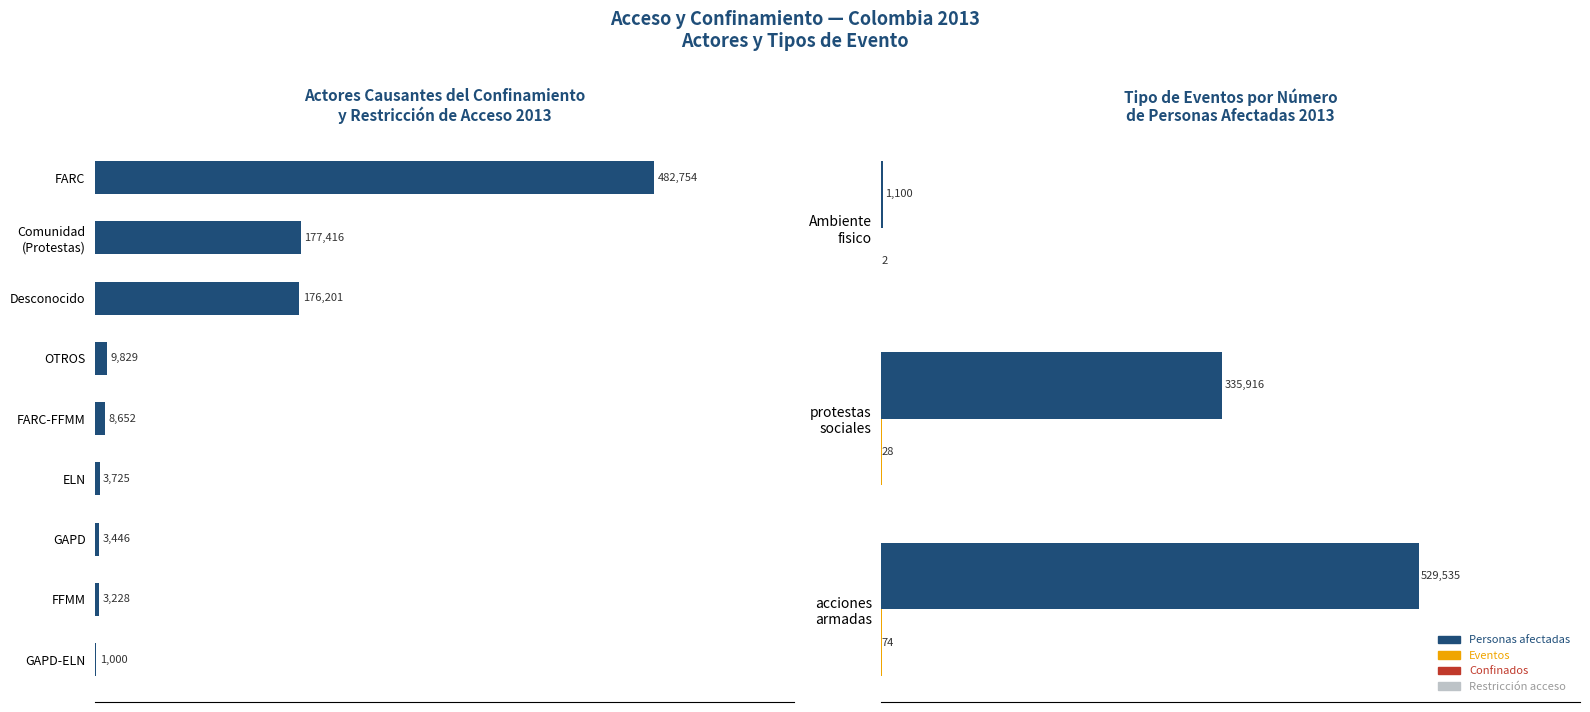

Which category has the highest value across all series?

FARC